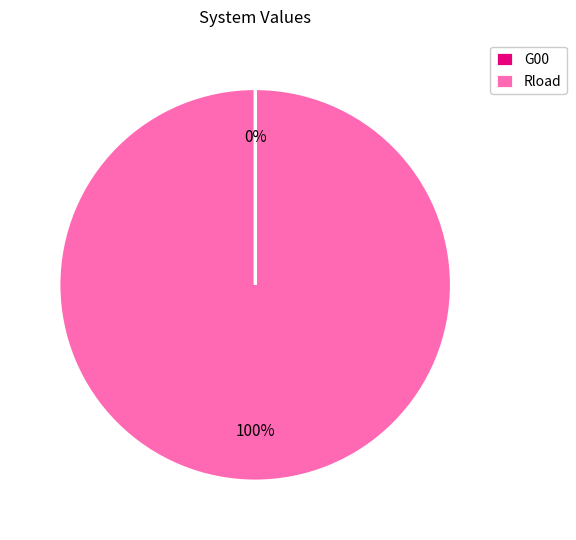

To the nearest percent, what is the difference between the largest and smallest slice percentages?

100%